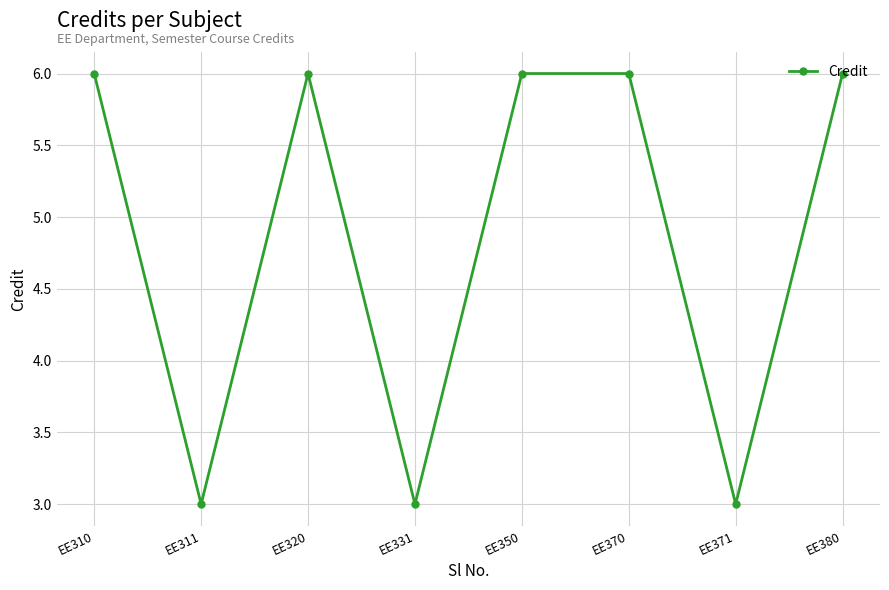

The value at EE320 is 9. True or false?

False